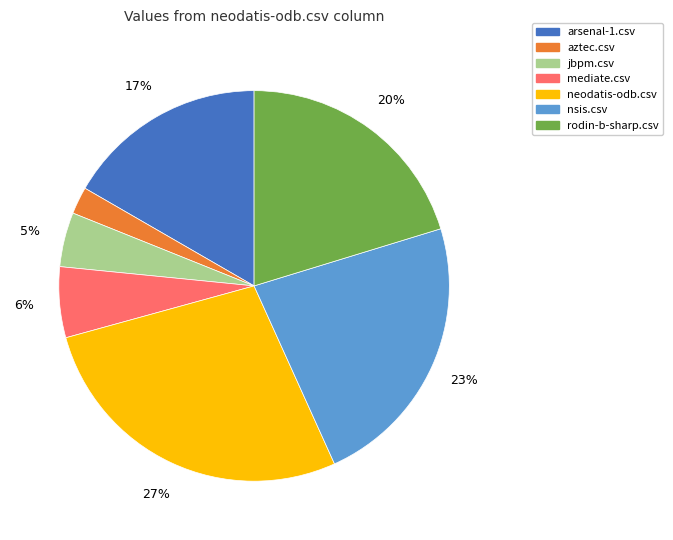

Does neodatis-odb.csv represent more than half of the total?

No